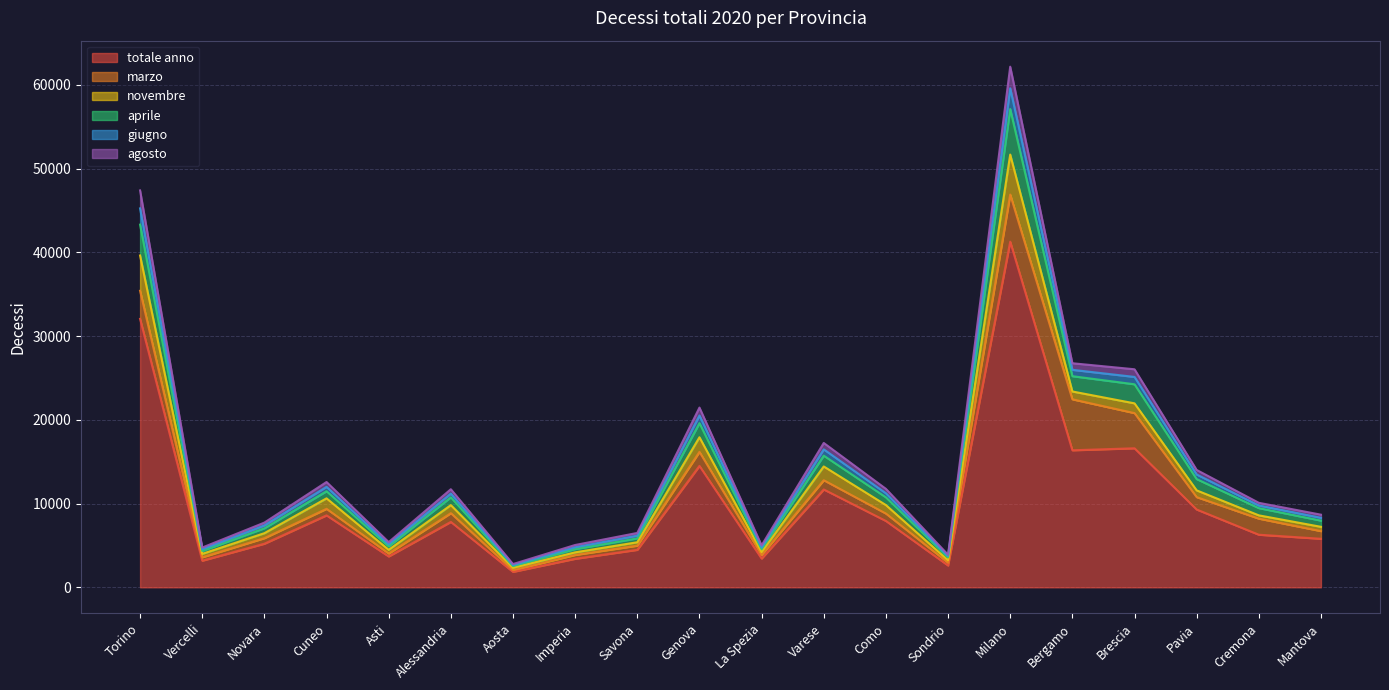

At which category is the sum across all series the highest?

Milano